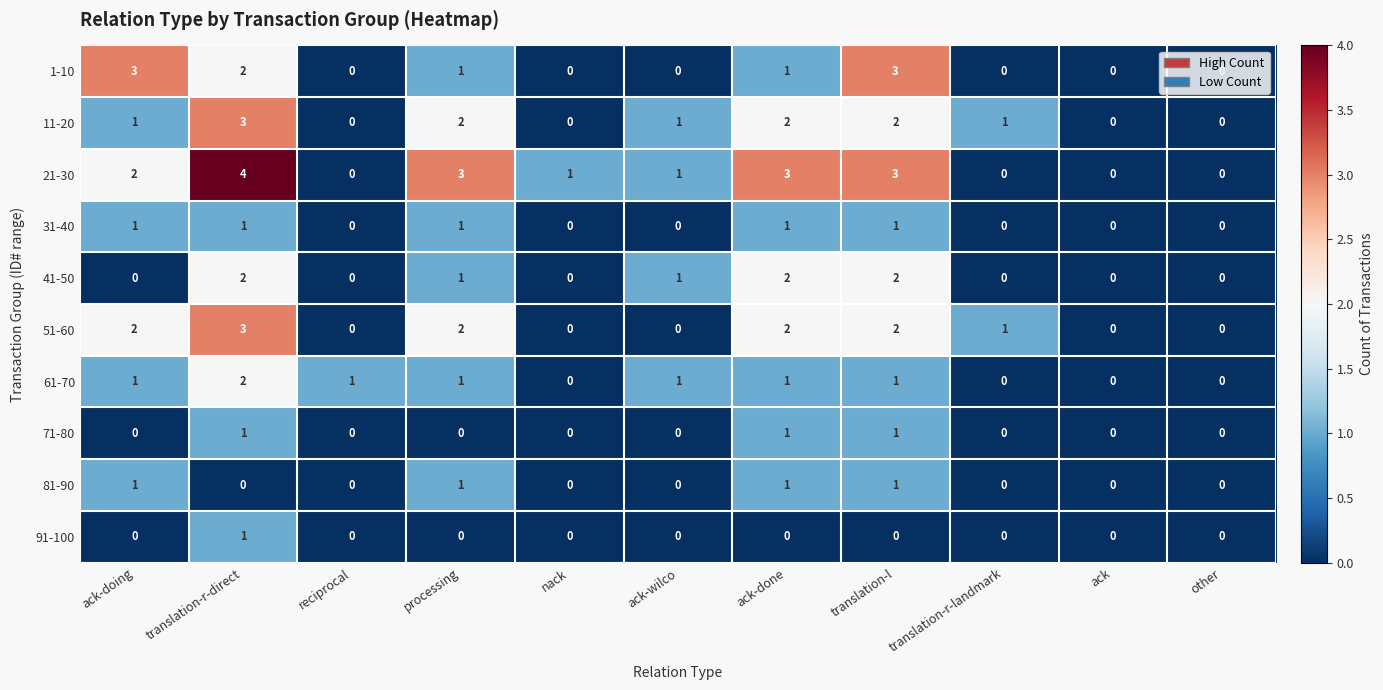

What is the difference between the maximum and minimum values in the 11-20 series?

3